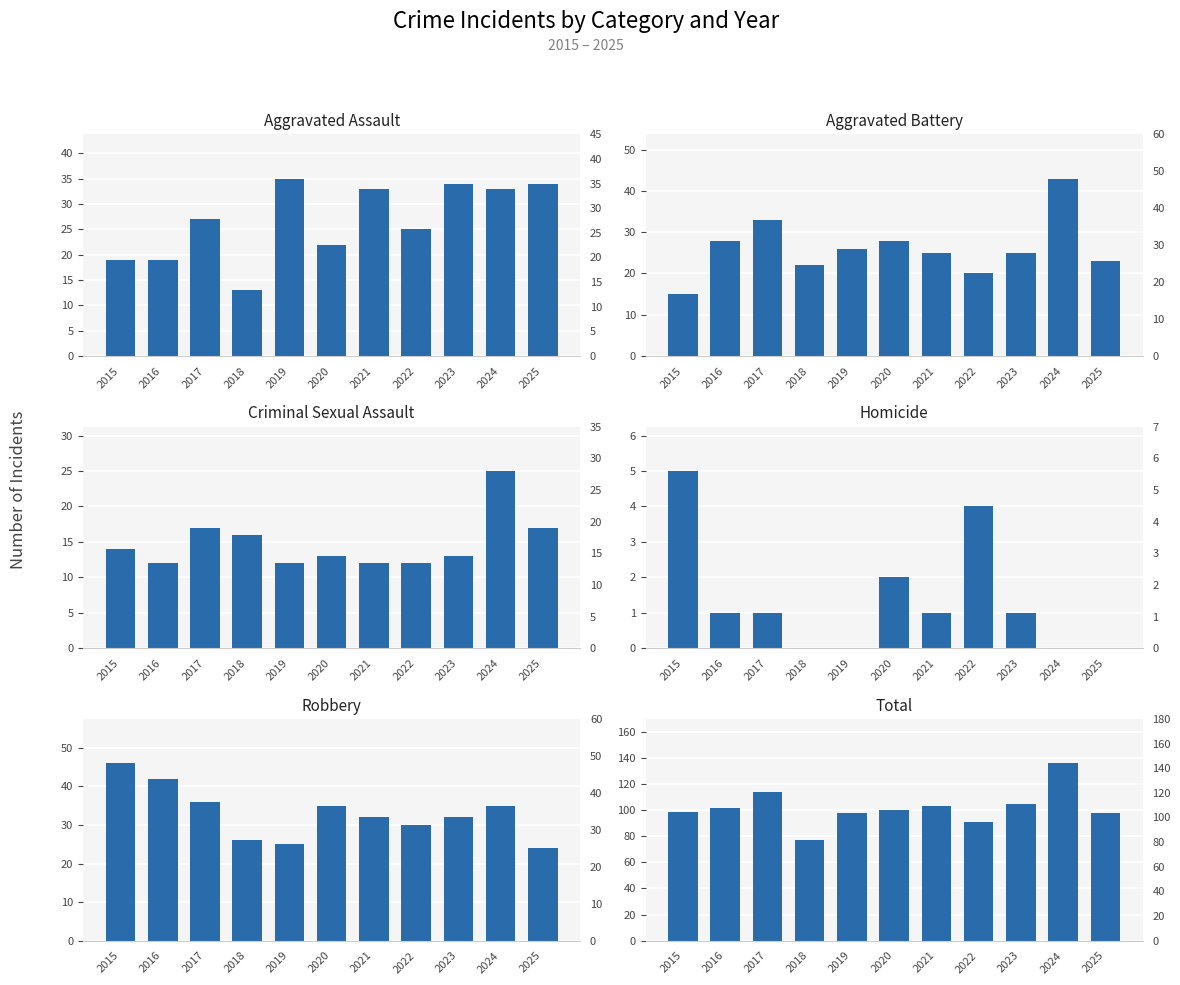

How many series are shown in this chart?

6